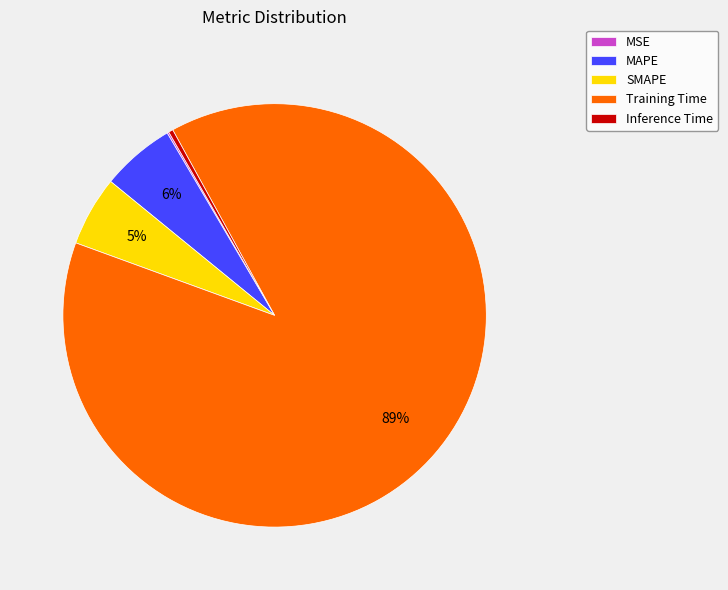

Which has a higher value, SMAPE or Inference Time?

SMAPE